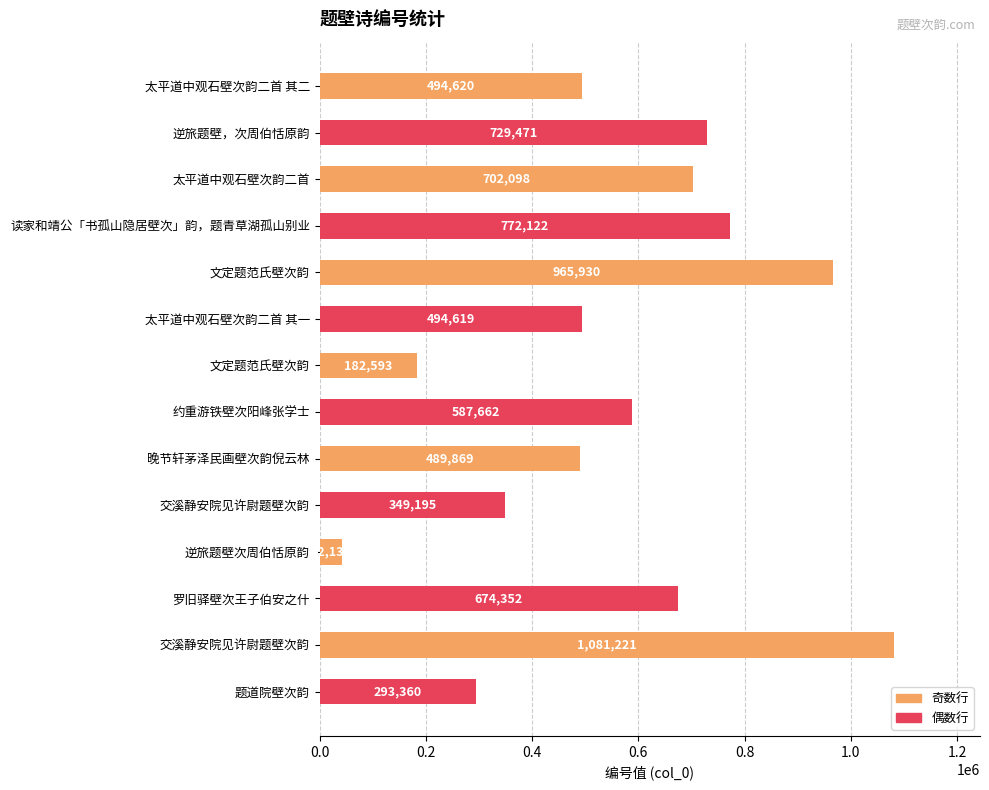

What is the smallest value displayed?

42132